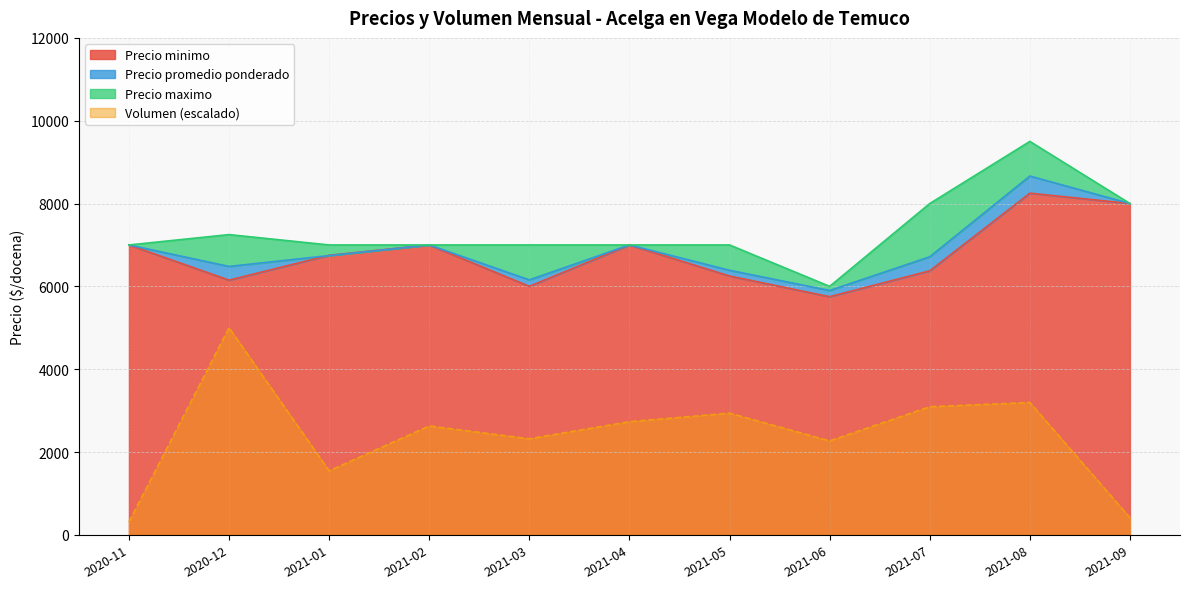

Which series has the largest total across all categories?

Precio maximo